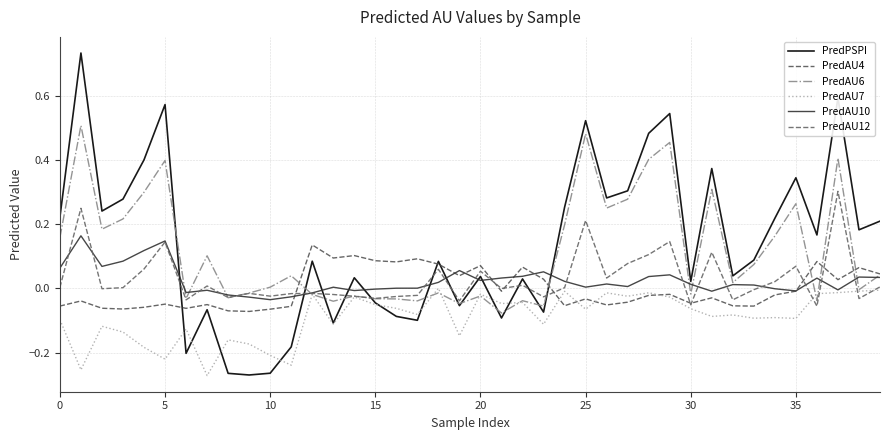

True or false: PredAU6 has more than 1 interior local peaks.

True